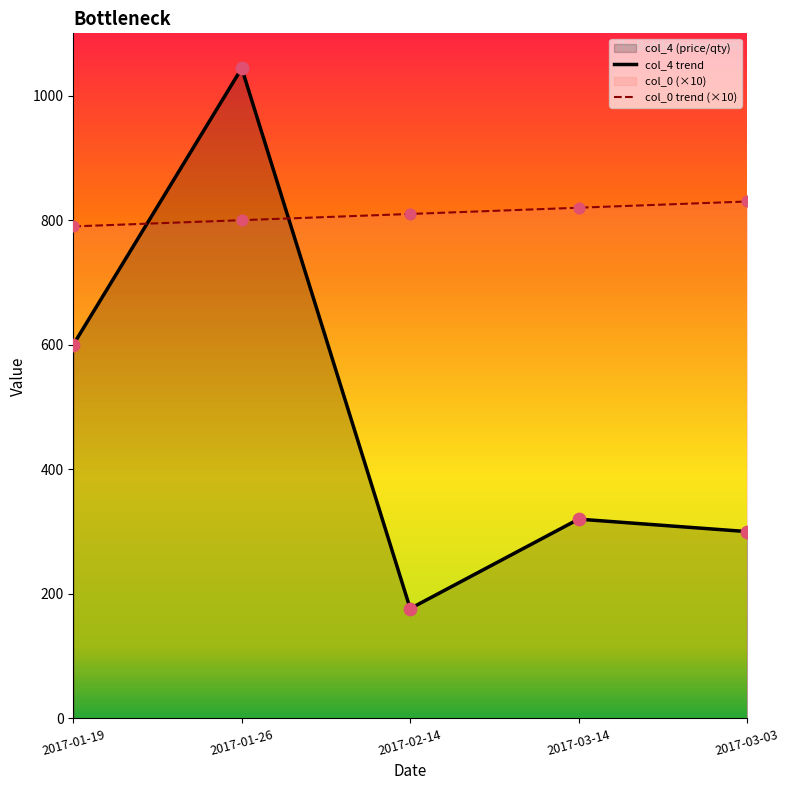

At how many categories does at least one series exceed 283?

5